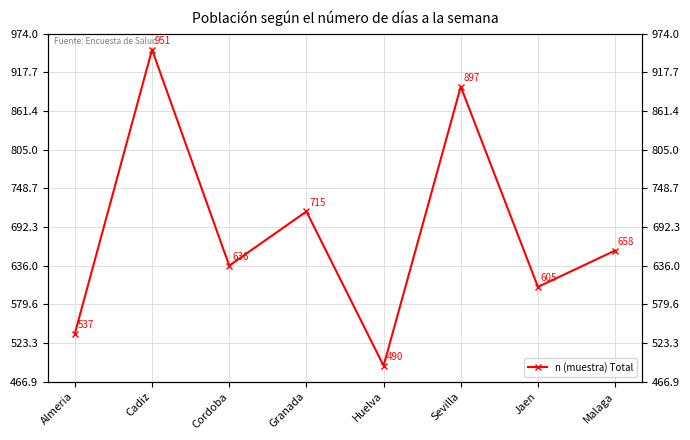

What is the ratio of the value at Cadiz to the value at Huelva?

1.9